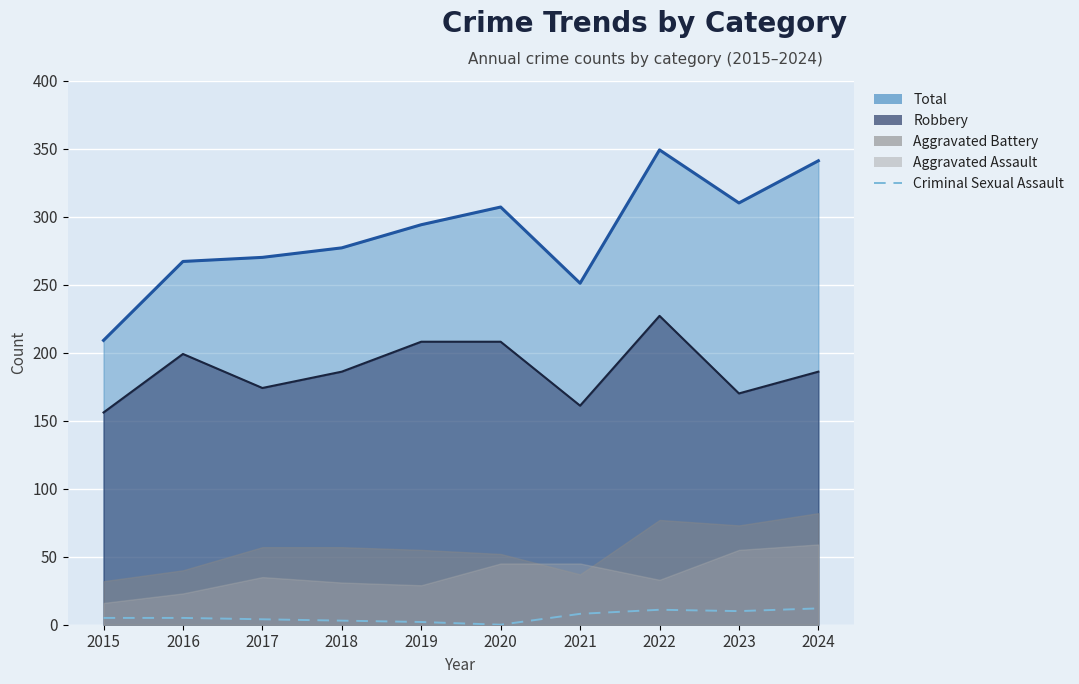

What is the spread (max minus min) of values at 2017?

266